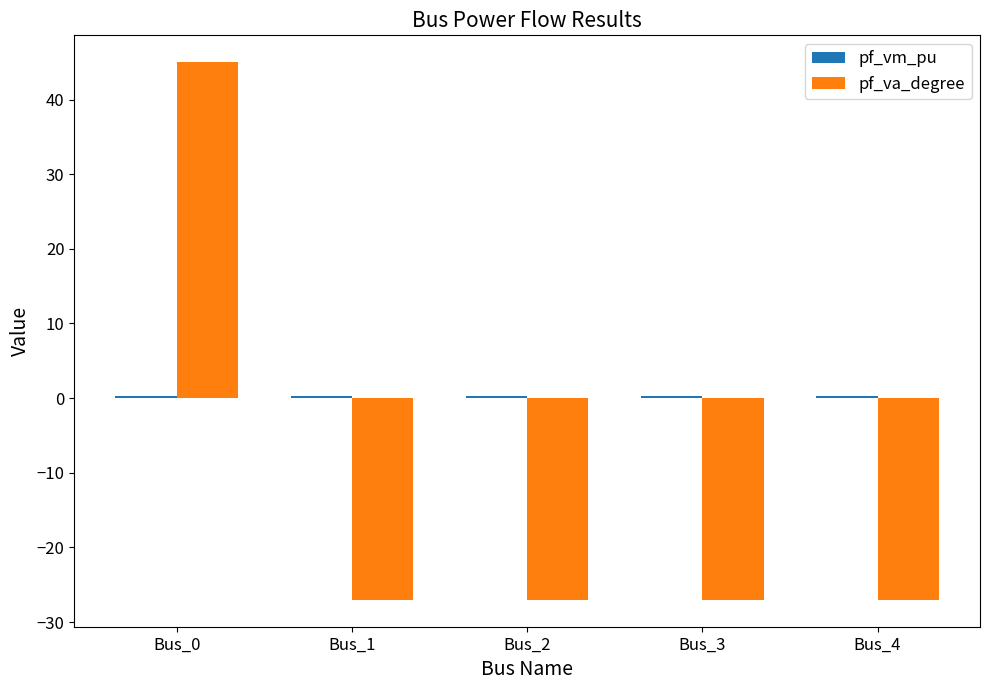

What is the minimum value shown in the chart?

-27.0